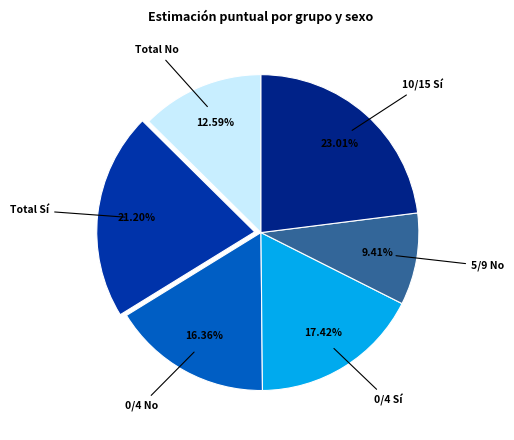

Which has a higher value, 0/4 No or 10/15 Sí?

10/15 Sí